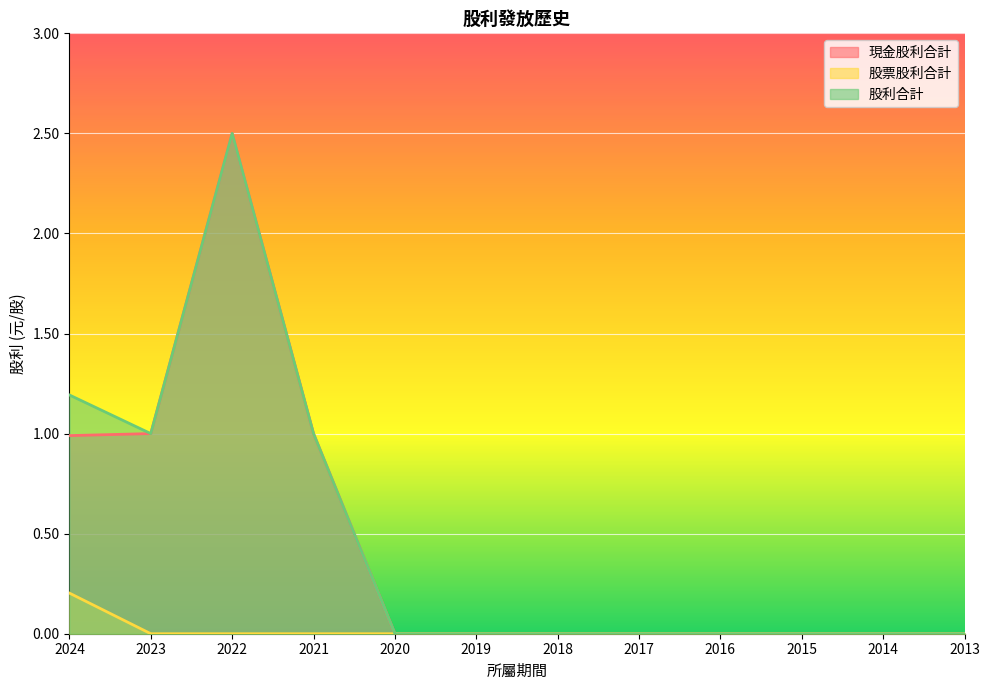

True or false: 現金股利合計 and 股利合計 intersect in this chart.

False